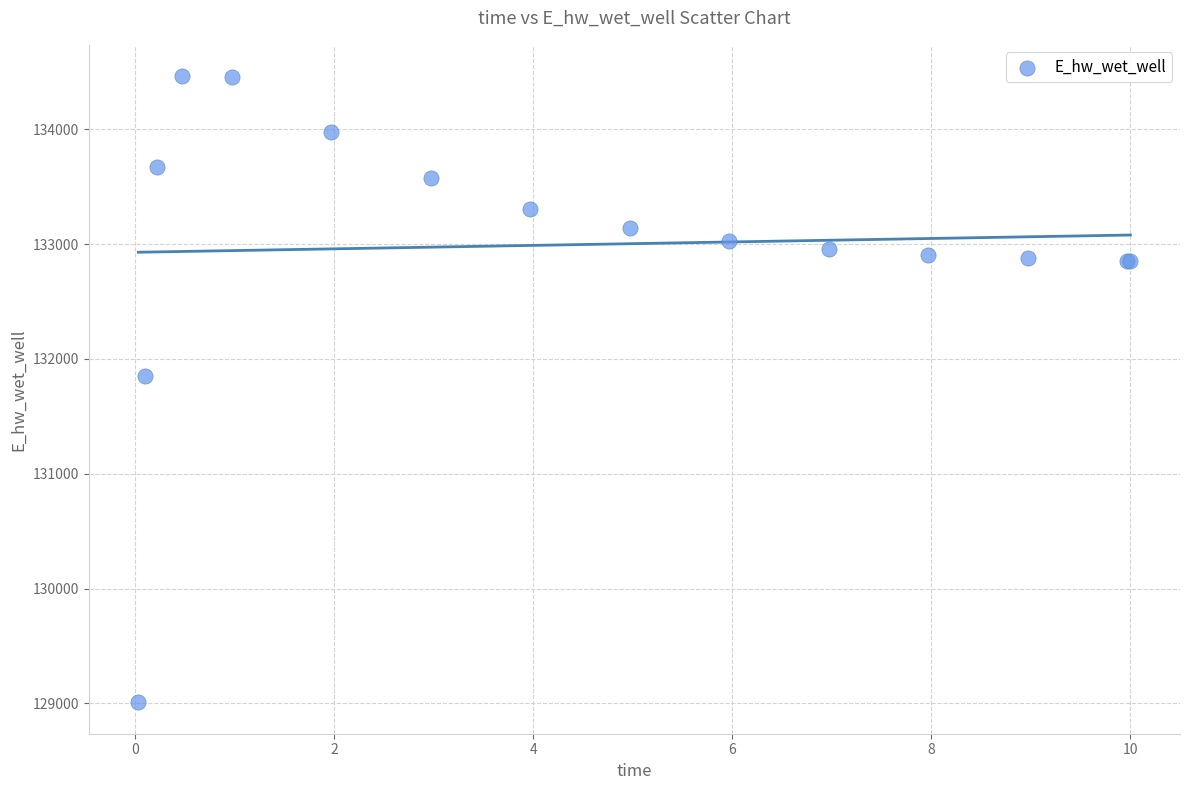

What Y value in the scatter plot is closest to 131735?

131853.5